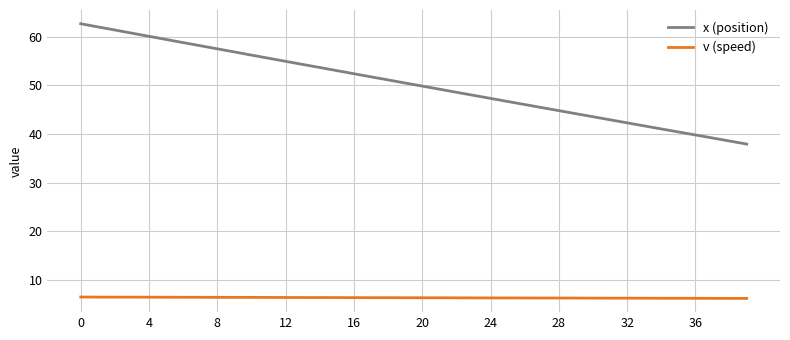

Rank the series by their maximum value, from highest to lowest.

x (position), v (speed)